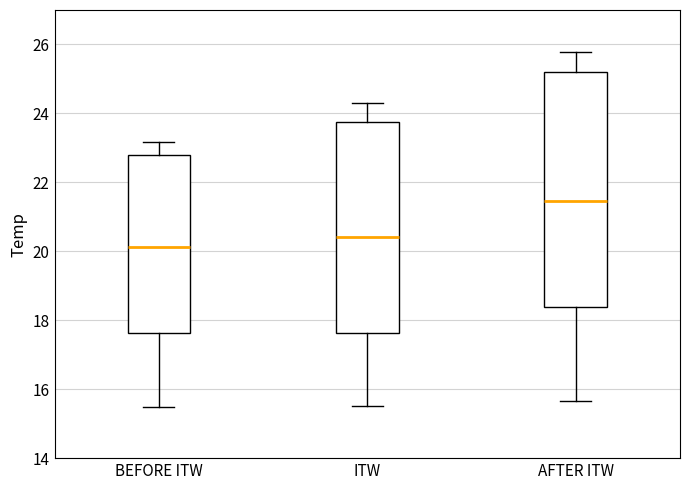

Reading left to right, read every box against the y-axis: the position of its median line, the range the box covers, and the ends of its whiskers. The values are not printed on the chart, so give them approximately, as read against the axis.

BEFORE ITW: median 20.2, box 17.6 to 22.8, whiskers 15.4 to 23.2
ITW: median 20.4, box 17.6 to 23.8, whiskers 15.6 to 24.2
AFTER ITW: median 21.4, box 18.4 to 25.2, whiskers 15.6 to 25.8